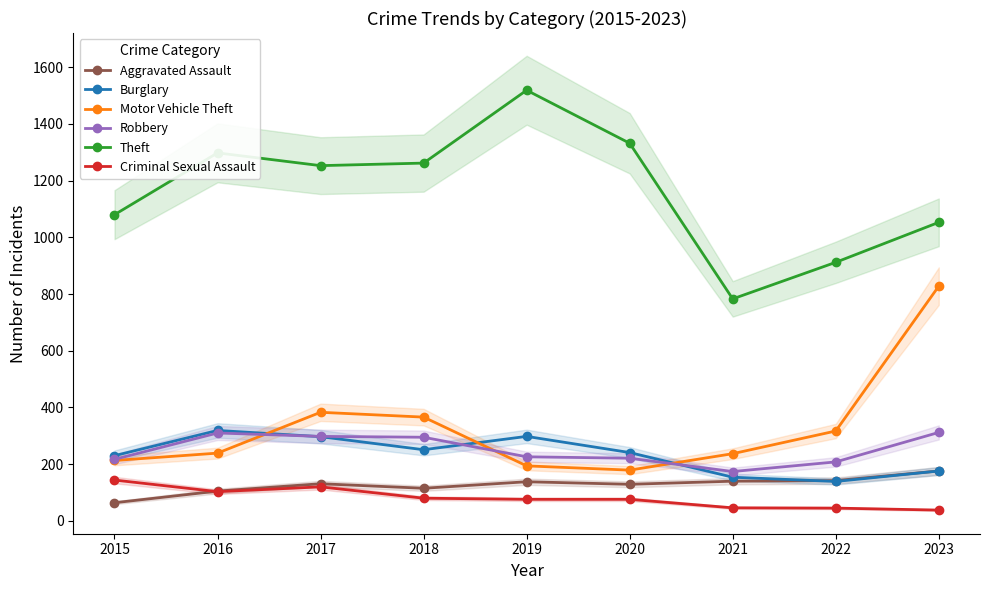

Is it true that Motor Vehicle Theft equals 261 at 2017?

False